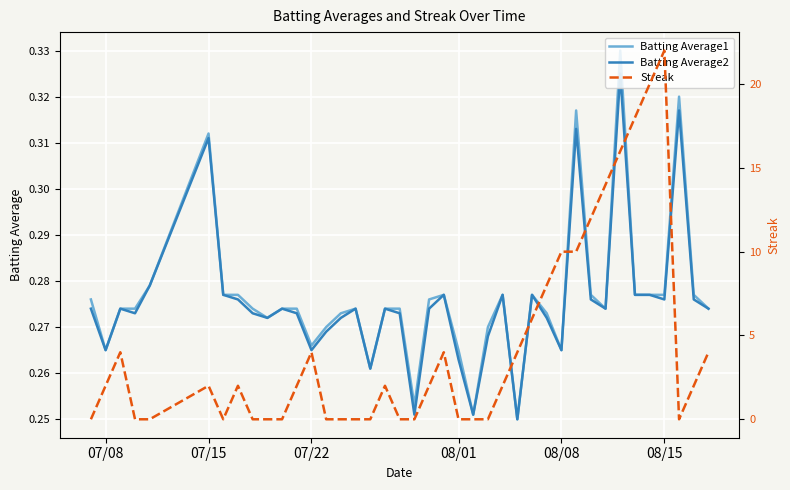

What is the approximate value of Batting Average1 at 08/15?

0.3